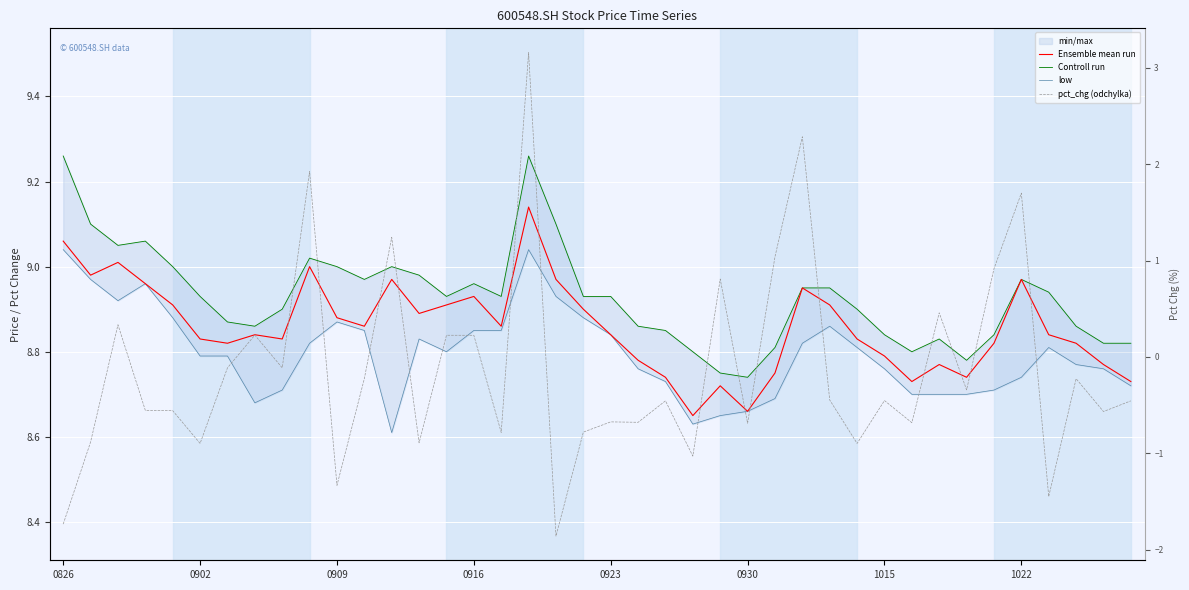

What position from the left is 14?

15